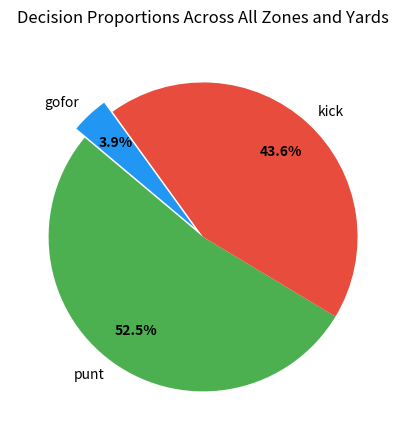

How many slices are in this pie chart?

3